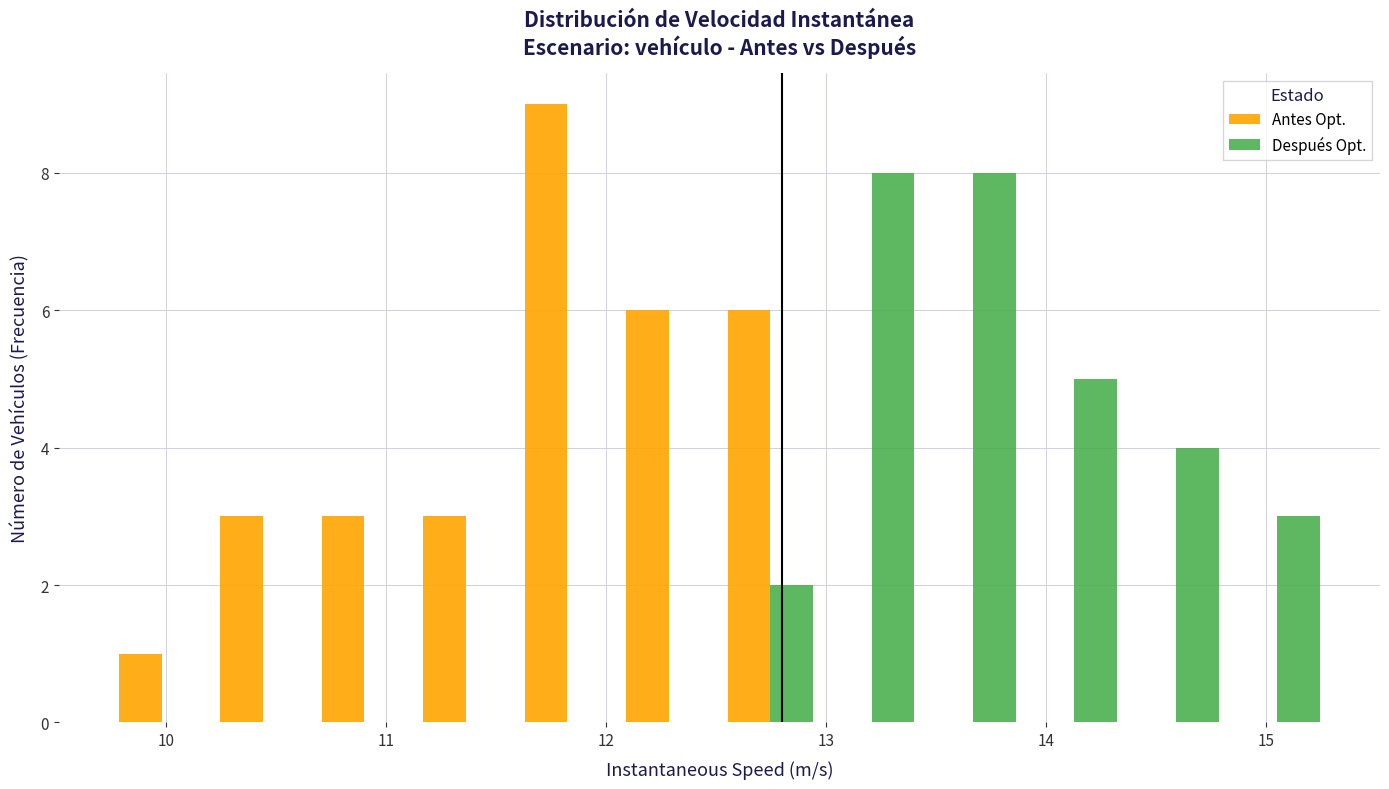

Reading left to right, transcribe this chart: for each range on the x-axis, give the height of each series' bar. Neither the bar edges nor the heights are printed on the chart, so give them approximately, as read against the axes.

9.7 to 10.2: Antes Opt.=1	Después Opt.=0
10.2 to 10.7: Antes Opt.=3	Después Opt.=0
10.7 to 11.1: Antes Opt.=3	Después Opt.=0
11.1 to 11.6: Antes Opt.=3	Después Opt.=0
11.6 to 12.1: Antes Opt.=9	Después Opt.=0
12.1 to 12.5: Antes Opt.=6	Después Opt.=0
12.5 to 13.0: Antes Opt.=6	Después Opt.=2
13.0 to 13.4: Antes Opt.=0	Después Opt.=8
13.4 to 13.9: Antes Opt.=0	Después Opt.=8
13.9 to 14.4: Antes Opt.=0	Después Opt.=5
14.4 to 14.8: Antes Opt.=0	Después Opt.=4
14.8 to 15.3: Antes Opt.=0	Después Opt.=3